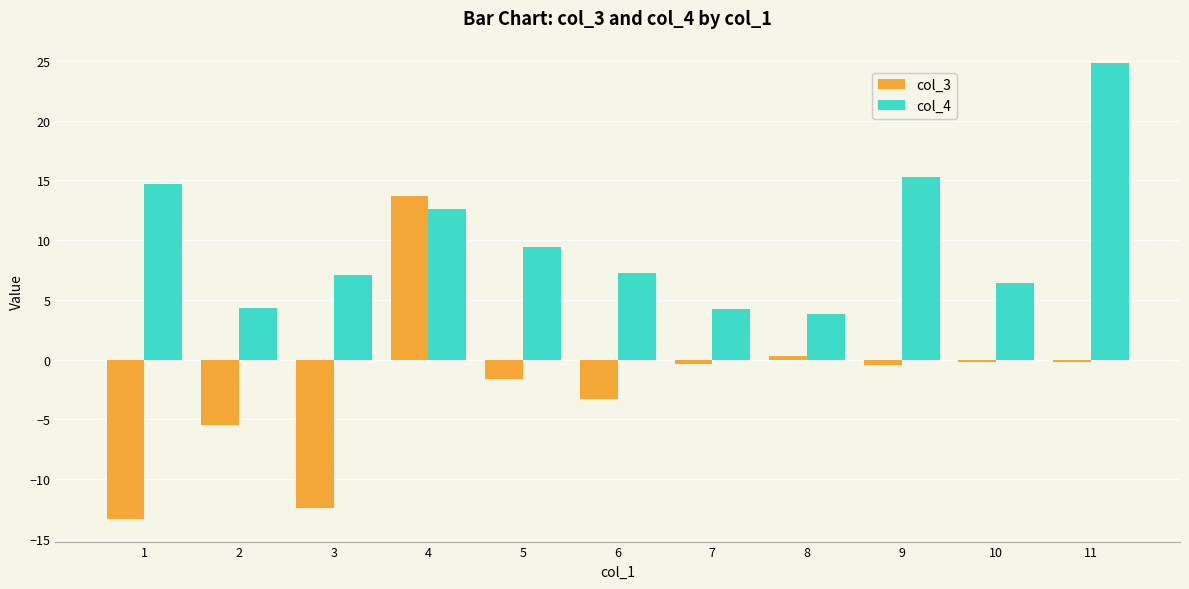

Which series changed the most between 7 and 9?

col_4